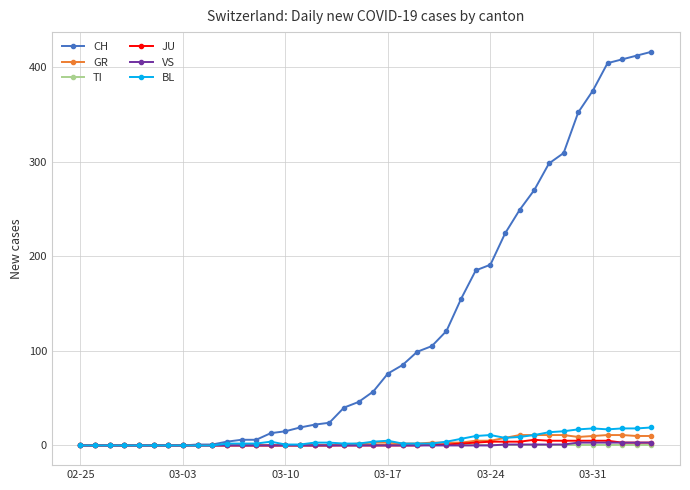

At how many categories does at least one series exceed 368?

5